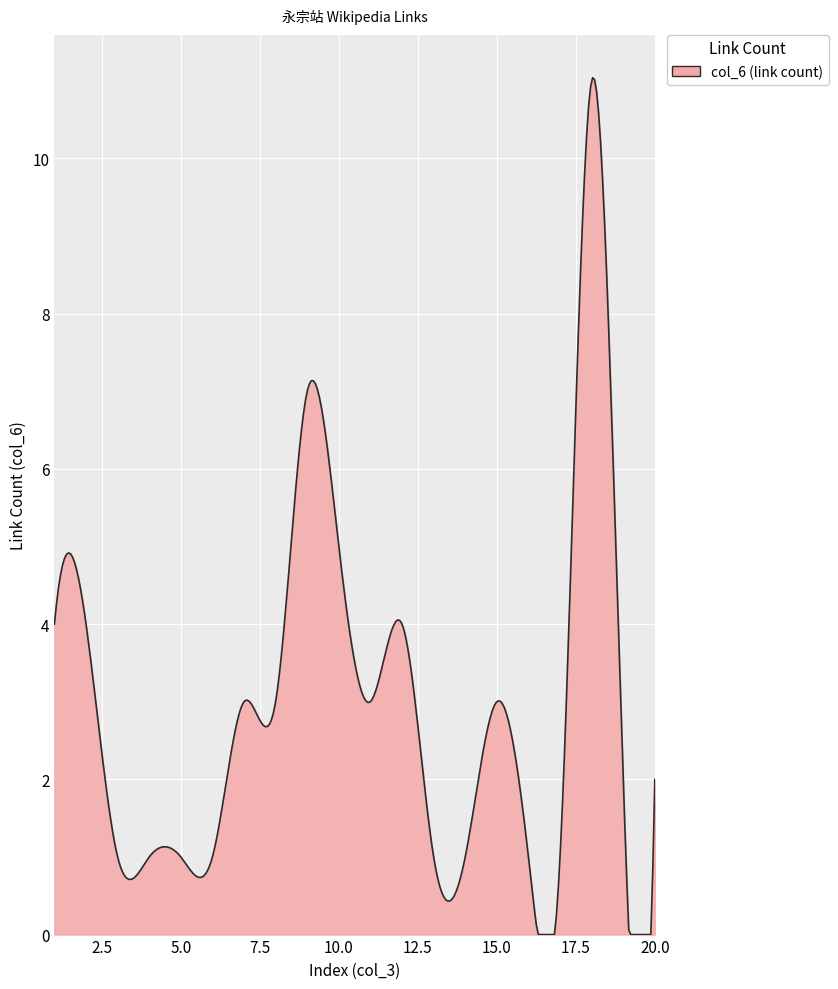

What is the greatest value displayed?

11.0